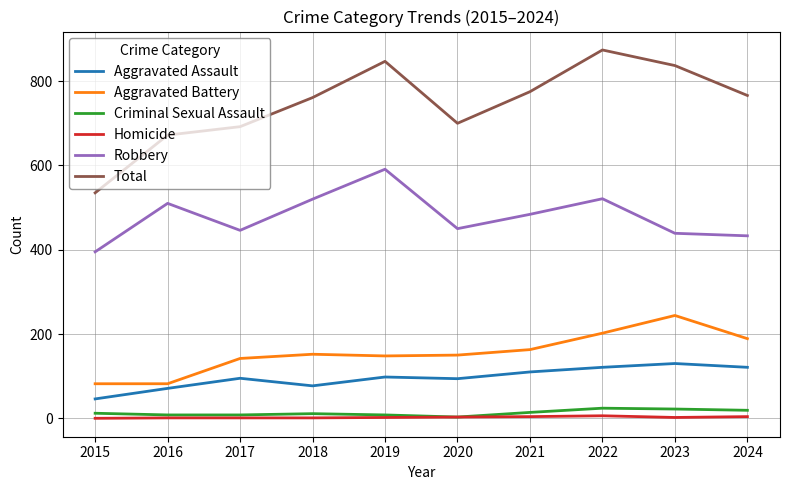

True or false: Robbery and Total intersect in this chart.

False